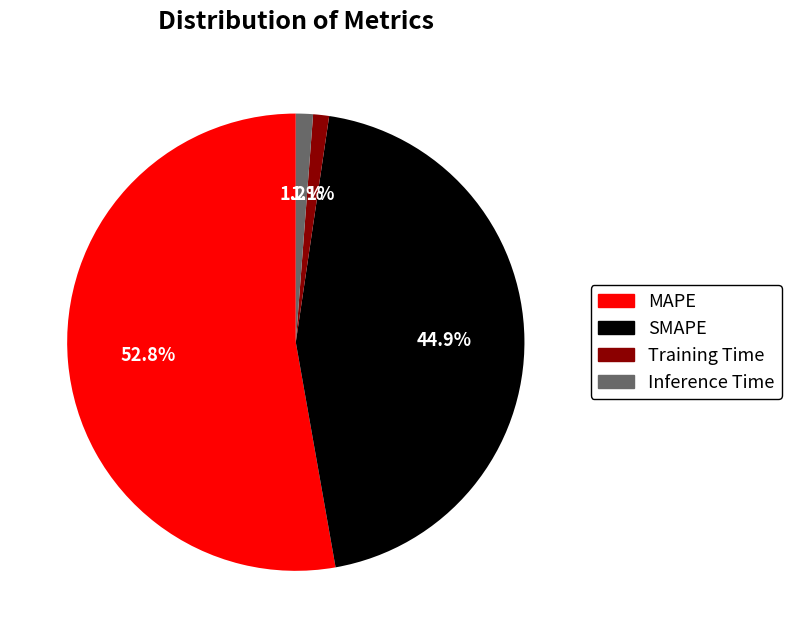

To the nearest percent, what percentage of the pie is Training Time?

1%